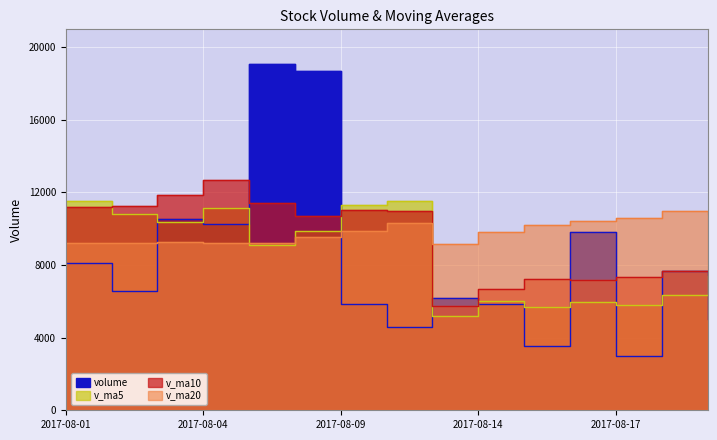

Is the value of v_ma10 at 2017-08-18 greater than the value of v_ma20 at 2017-08-16?

No